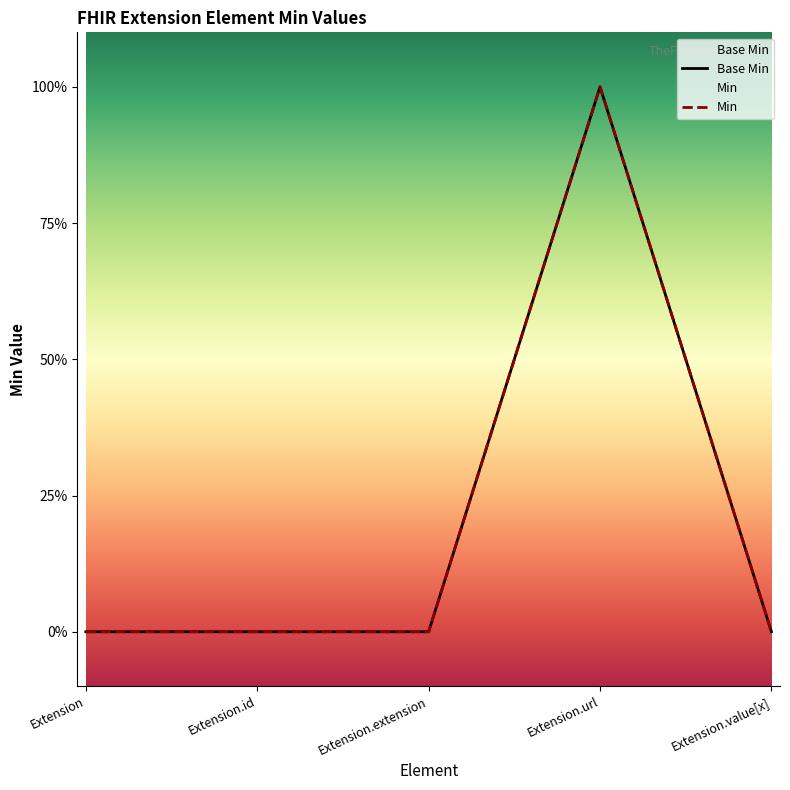

Reading right to left, transcribe all the data shown in this chart.

Base Min: 0	1	0	0	0
Min: 0	1	0	0	0